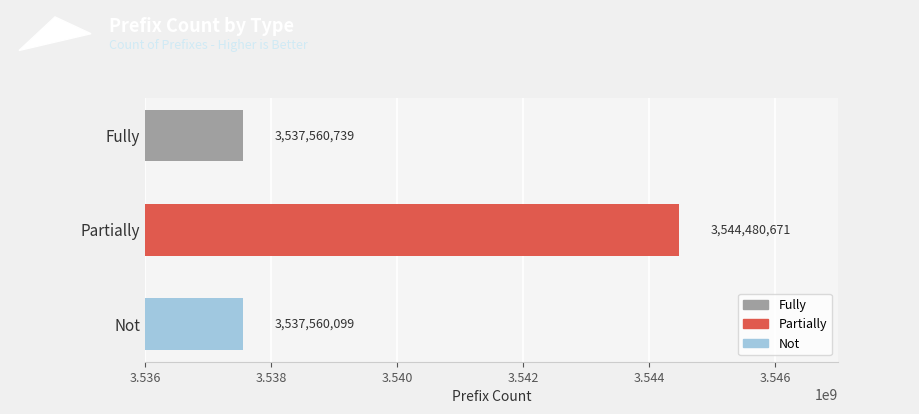

The chart shows a value of 3537560739 at Fully. True or false?

True